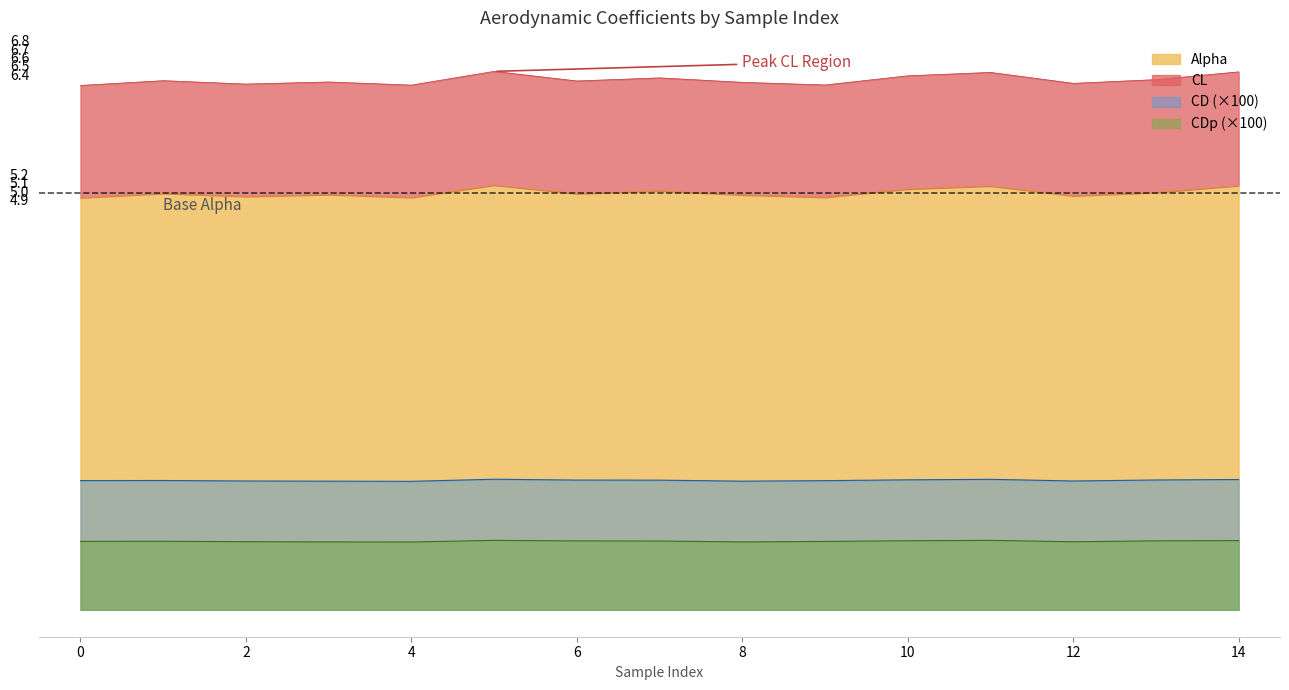

What is the difference between the maximum and minimum values in the CL series?

0.2